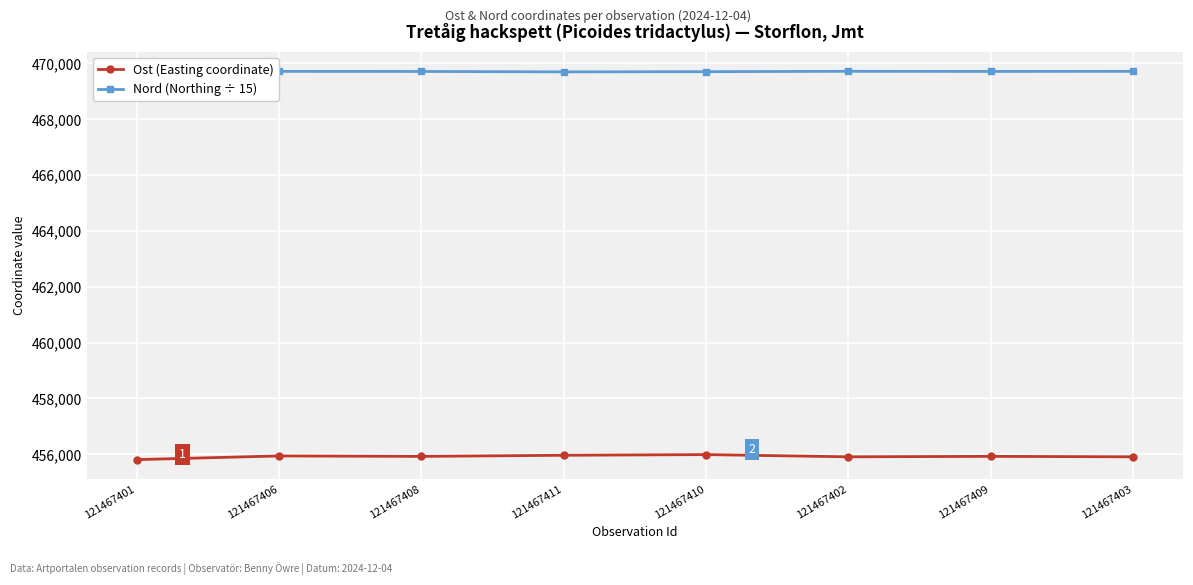

True or false: Nord (Northing ÷ 15) and Ost (Easting coordinate) cross at least once.

False